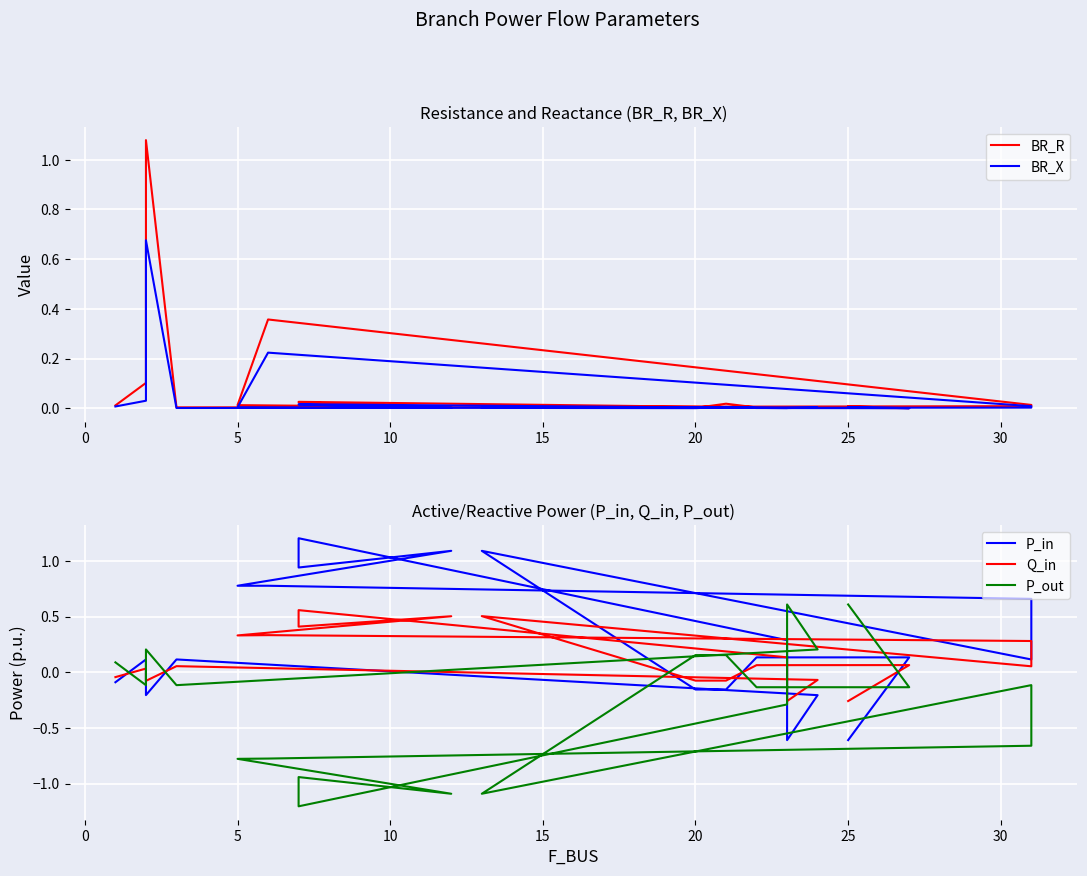

True or false: Q_in has a value of 0.1 at 17.

False